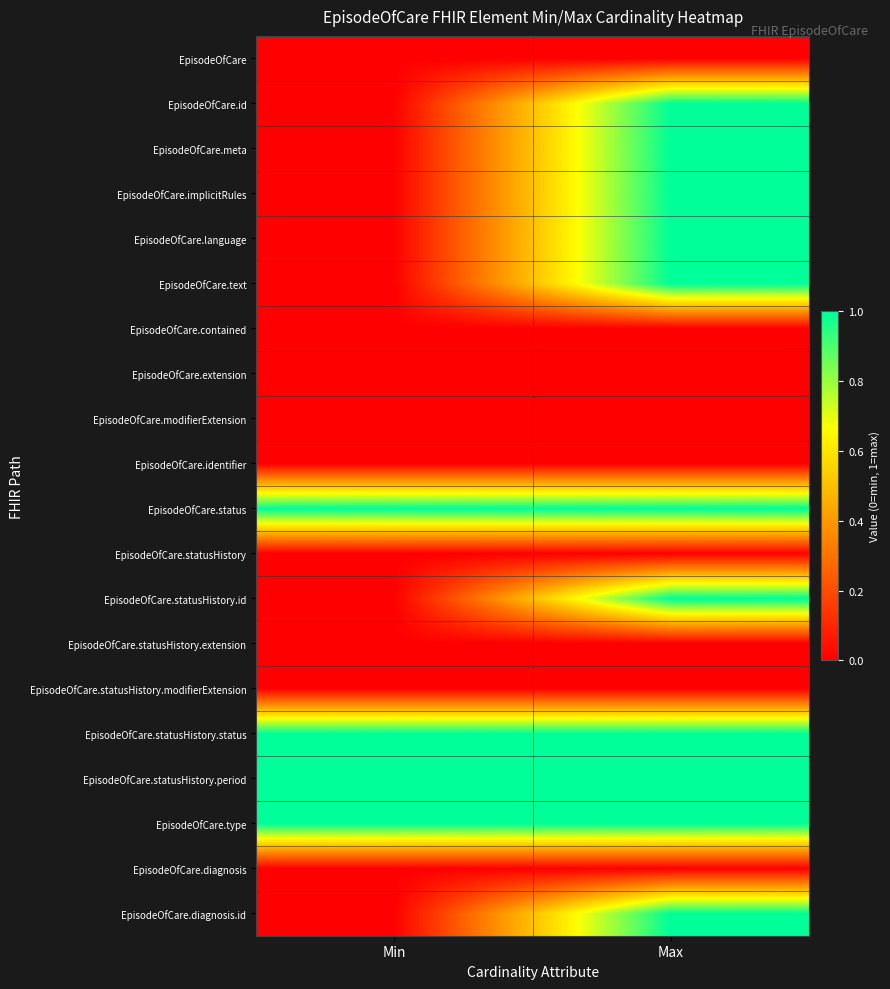

Reading right to left, transcribe all the data shown in this chart.

EpisodeOfCare: Max=0	Min=0
EpisodeOfCare.id: Max=1	Min=0
EpisodeOfCare.meta: Max=1	Min=0
EpisodeOfCare.implicitRules: Max=1	Min=0
EpisodeOfCare.language: Max=1	Min=0
EpisodeOfCare.text: Max=1	Min=0
EpisodeOfCare.contained: Max=0	Min=0
EpisodeOfCare.extension: Max=0	Min=0
EpisodeOfCare.modifierExtension: Max=0	Min=0
EpisodeOfCare.identifier: Max=0	Min=0
EpisodeOfCare.status: Max=1	Min=1
EpisodeOfCare.statusHistory: Max=0	Min=0
EpisodeOfCare.statusHistory.id: Max=1	Min=0
EpisodeOfCare.statusHistory.extension: Max=0	Min=0
EpisodeOfCare.statusHistory.modifierExtension: Max=0	Min=0
EpisodeOfCare.statusHistory.status: Max=1	Min=1
EpisodeOfCare.statusHistory.period: Max=1	Min=1
EpisodeOfCare.type: Max=1	Min=1
EpisodeOfCare.diagnosis: Max=0	Min=0
EpisodeOfCare.diagnosis.id: Max=1	Min=0